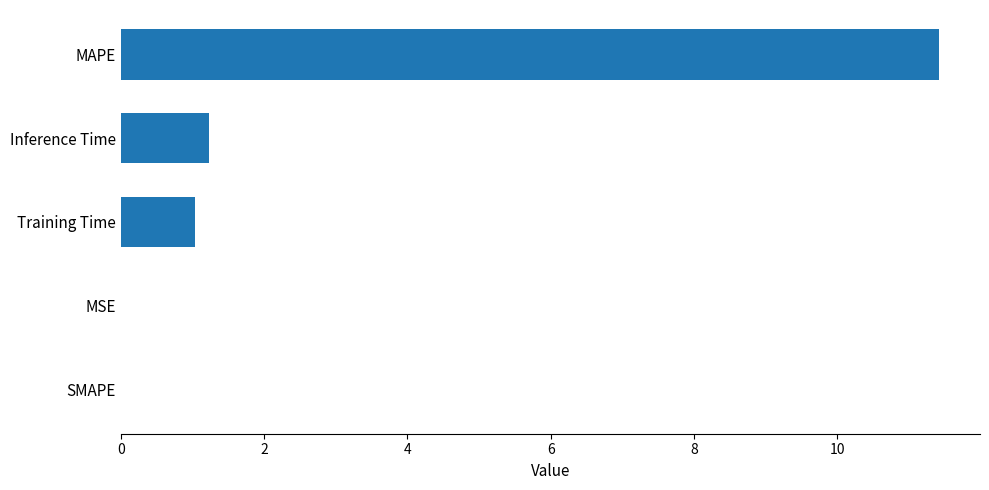

How many series are shown in this chart?

1